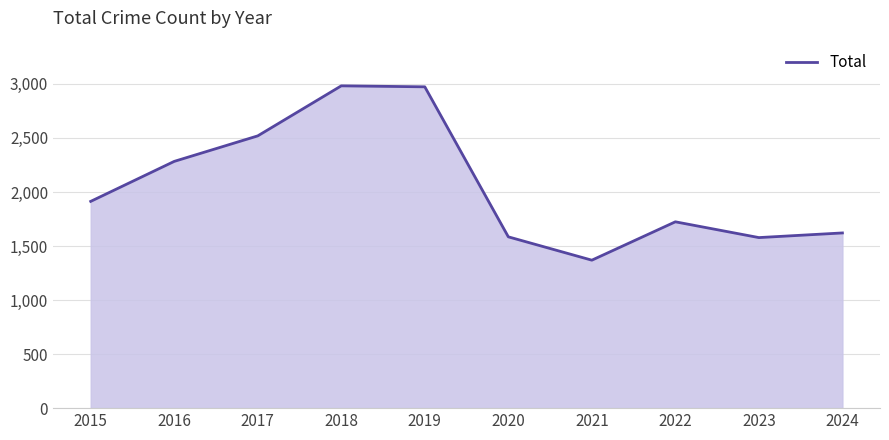

What is the approximate value at 2015, to the nearest 100?

1900